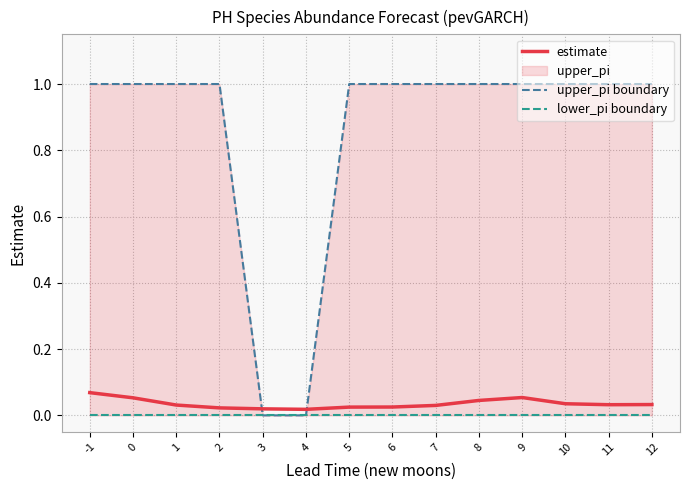

What value does the upper_pi boundary series have at 5?

1.0